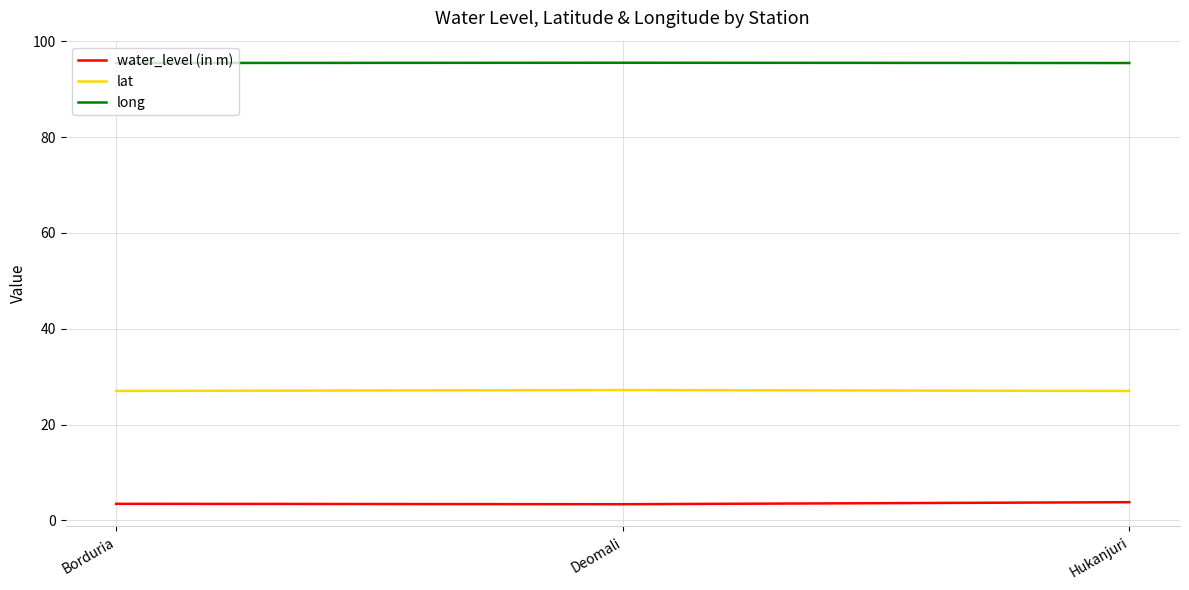

Is it true that lat equals 17.8 at Deomali?

False